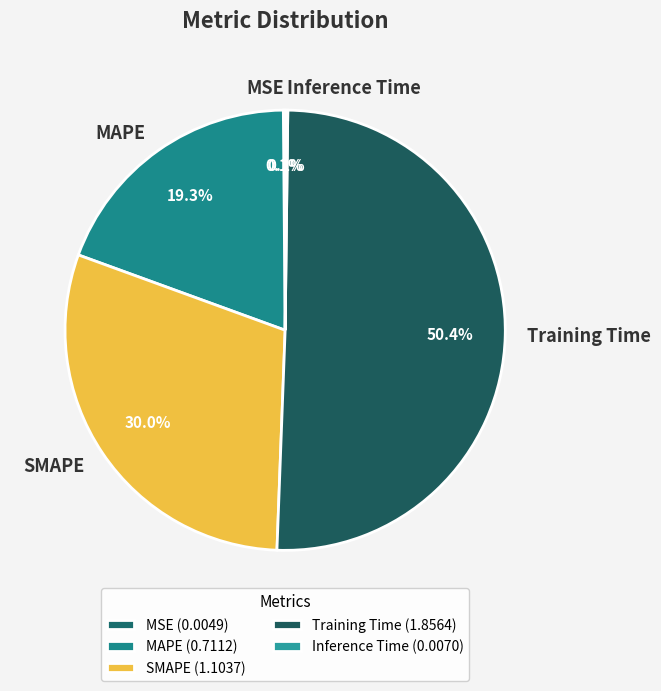

What percentage is the Training Time slice, to the nearest percent?

50%